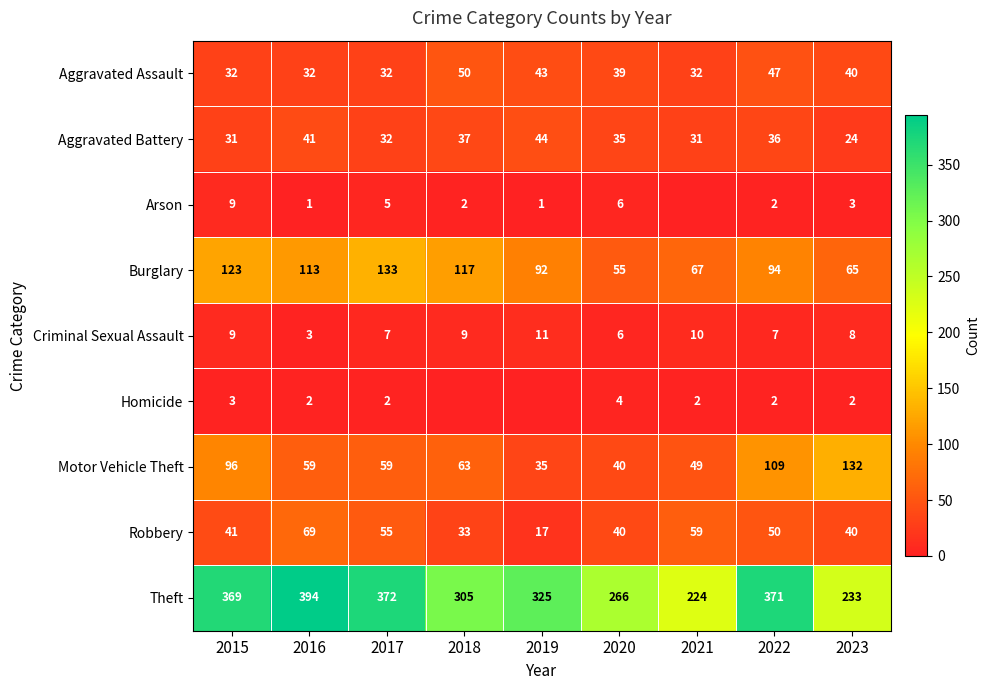

Between 2017 and 2022, which series saw the biggest shift?

Motor Vehicle Theft